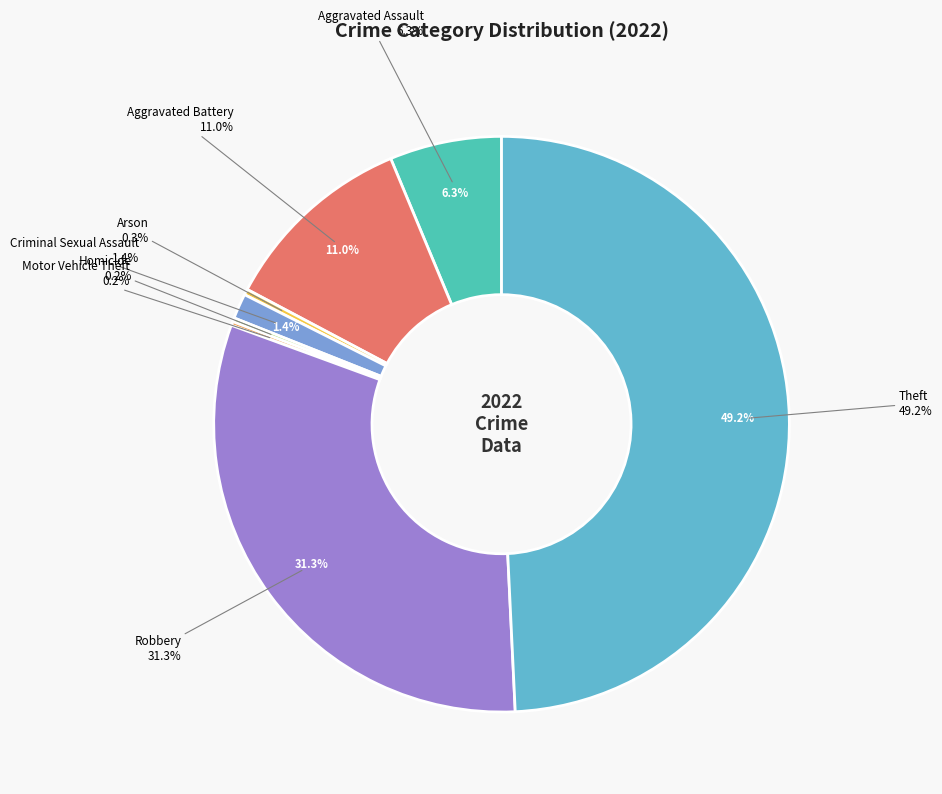

Is it true that Robbery is 31% of the pie?

True